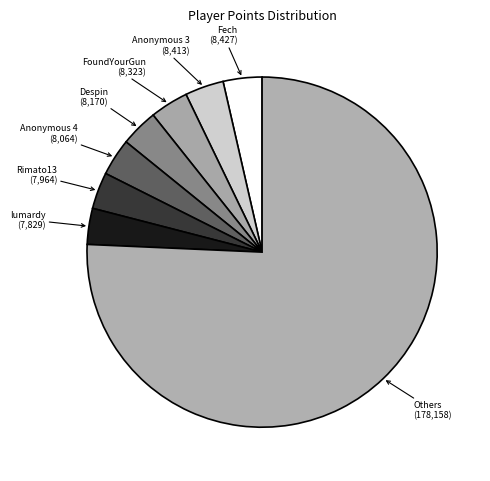

Which slice is the largest?

Others